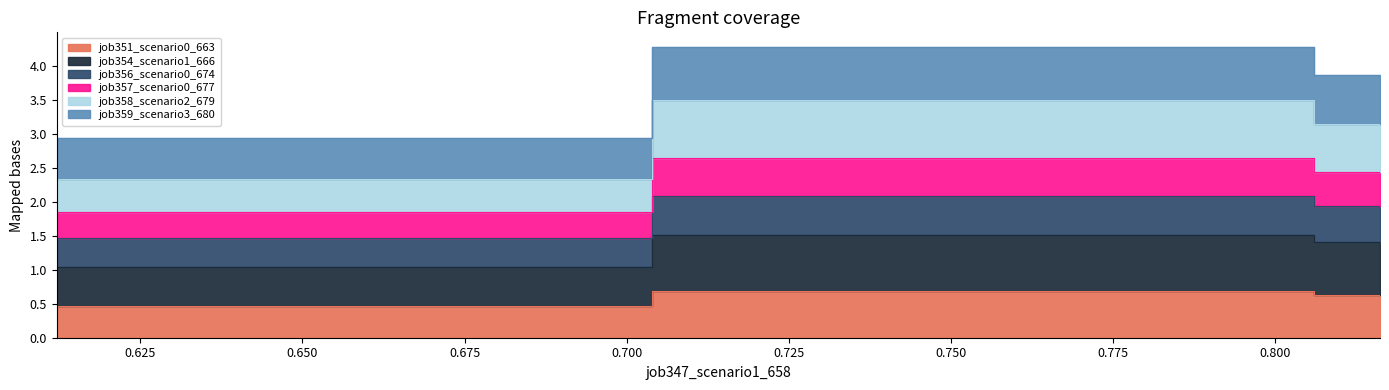

How many lines are shown in the chart?

6